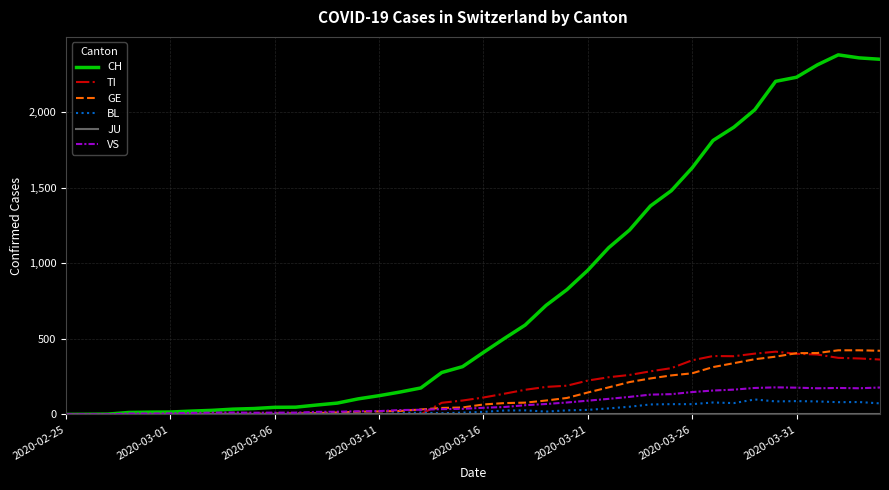

Which series has the widest spread of values?

CH